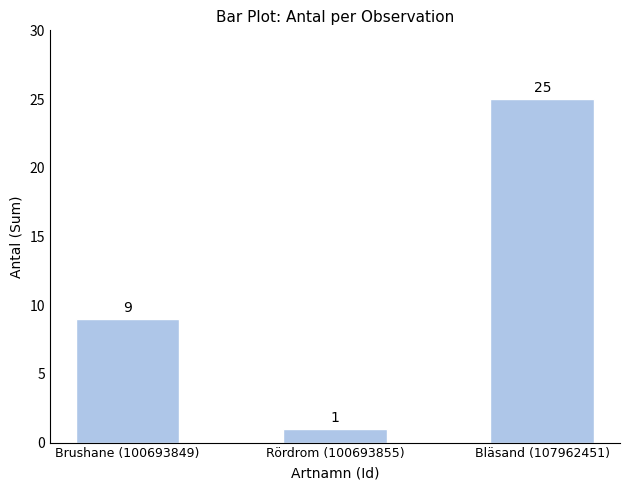

Reading left to right, list all the values displayed in this chart.

Brushane (100693849)=9	Rördrom (100693855)=1	Bläsand (107962451)=25